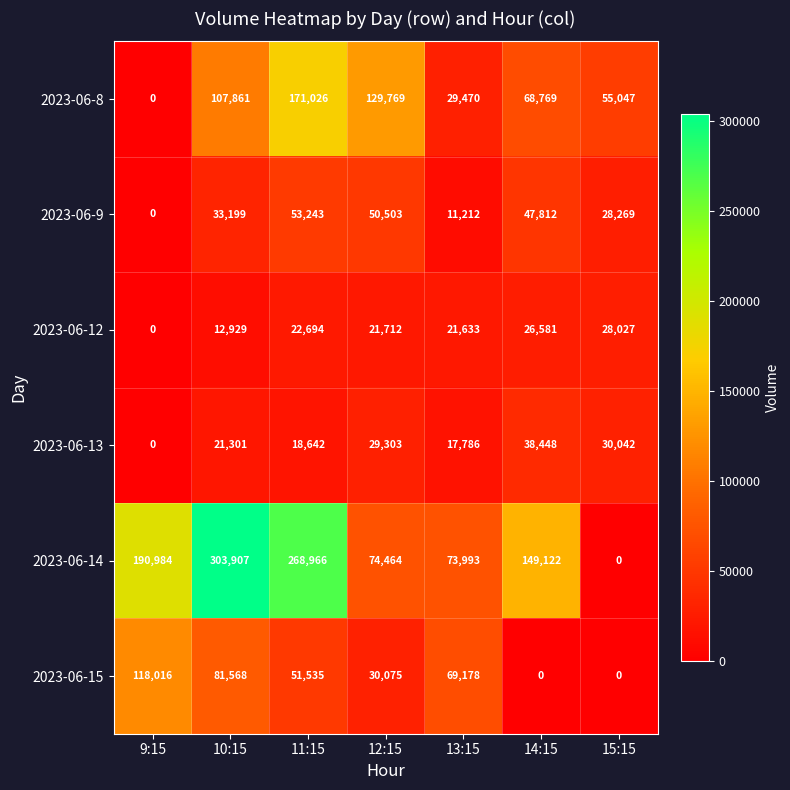

What is the total value across all series at 12:15?

335826